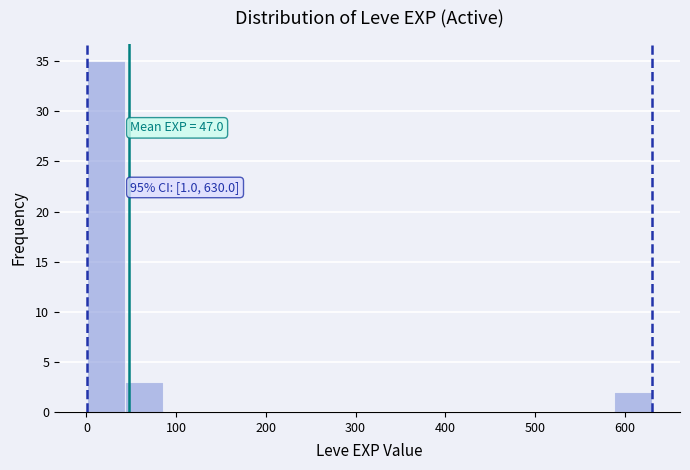

Which range on the x-axis has the tallest bar?

0 to 40